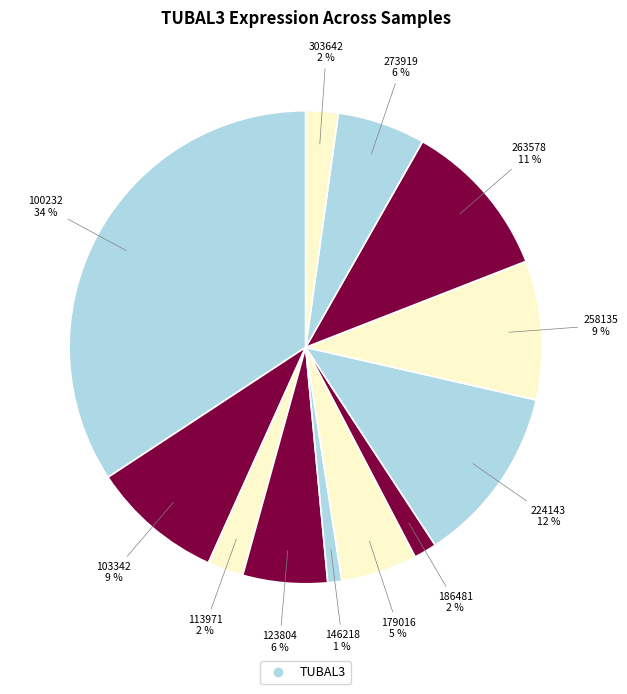

What is the largest slice in the pie chart?

100232